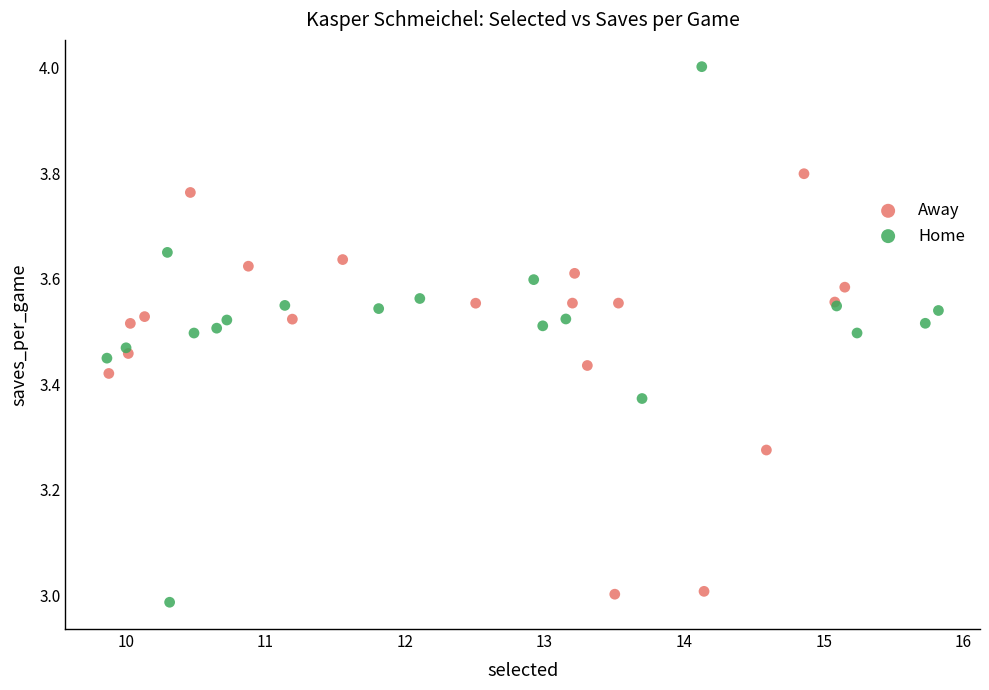

Which series contains the highest Y value?

Home